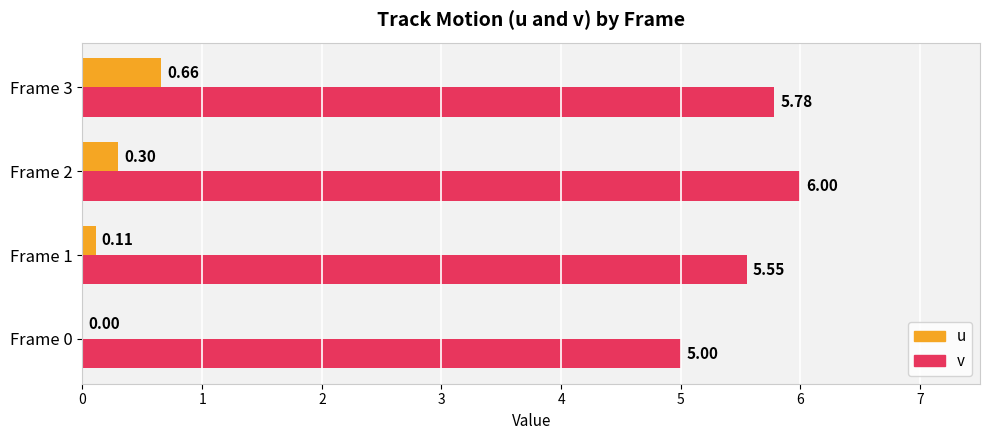

Which series changed the most between Frame 0 and Frame 3?

v